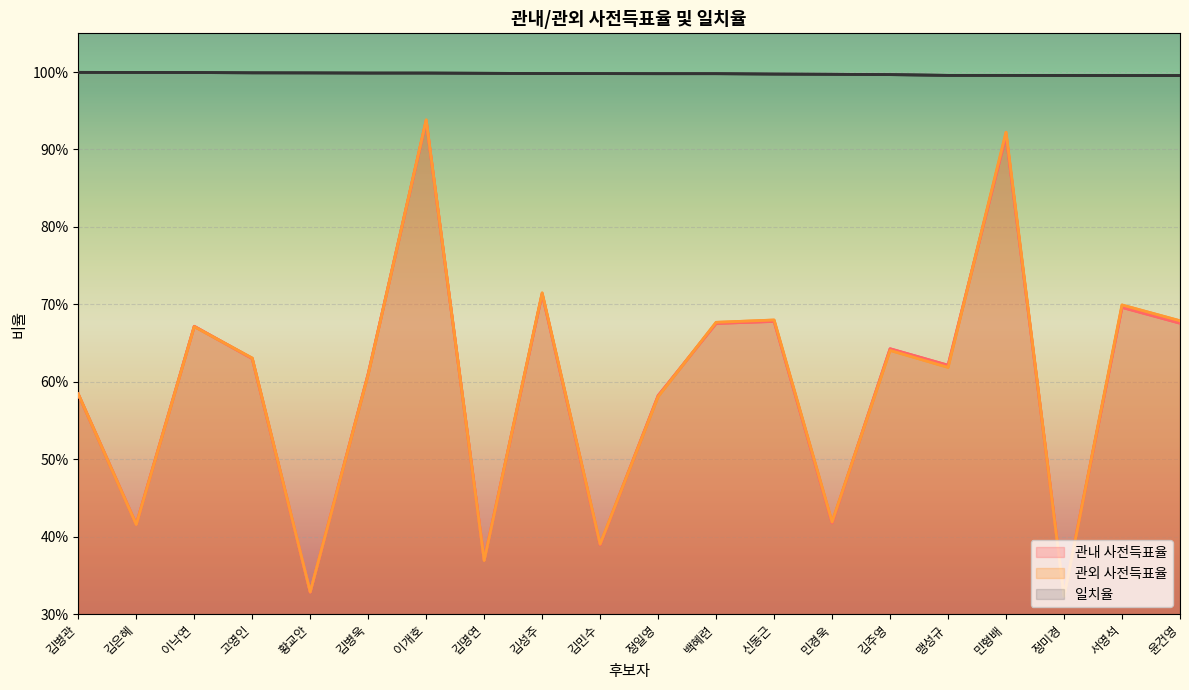

Which category has the lowest value across all series?

정미경